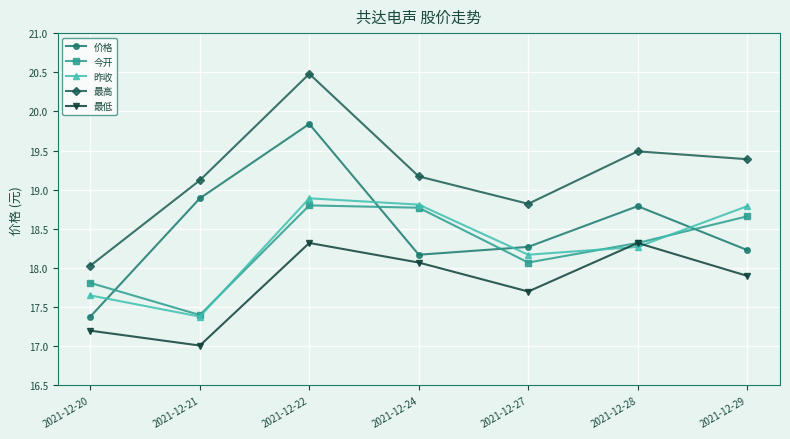

Which category has the lowest value in the 昨收 series?

2021-12-21